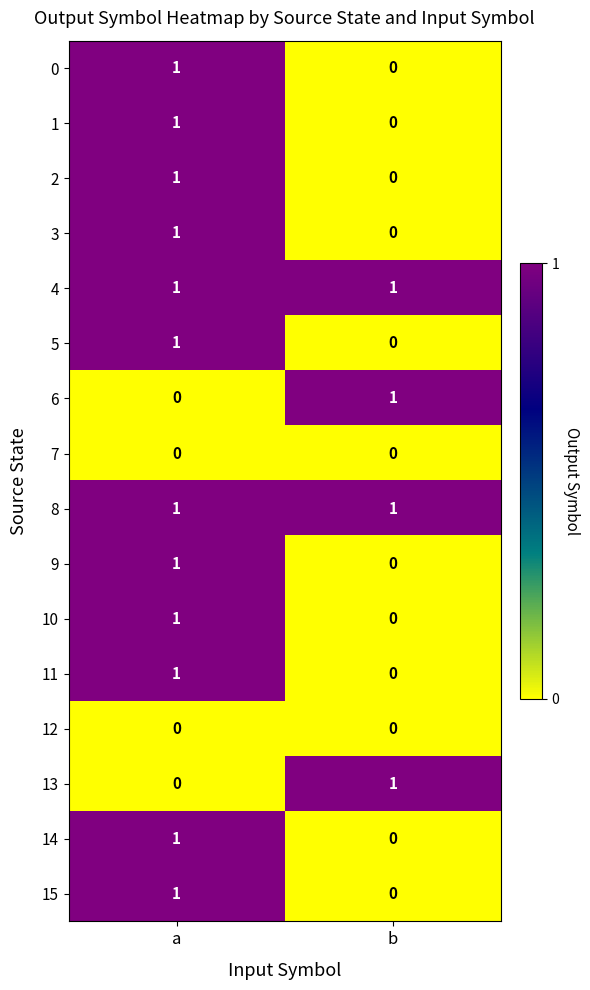

Rank the categories by 6 value from highest to lowest.

b, a